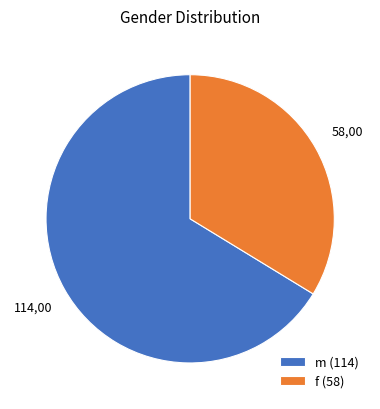

What is the smallest slice in the pie chart?

f